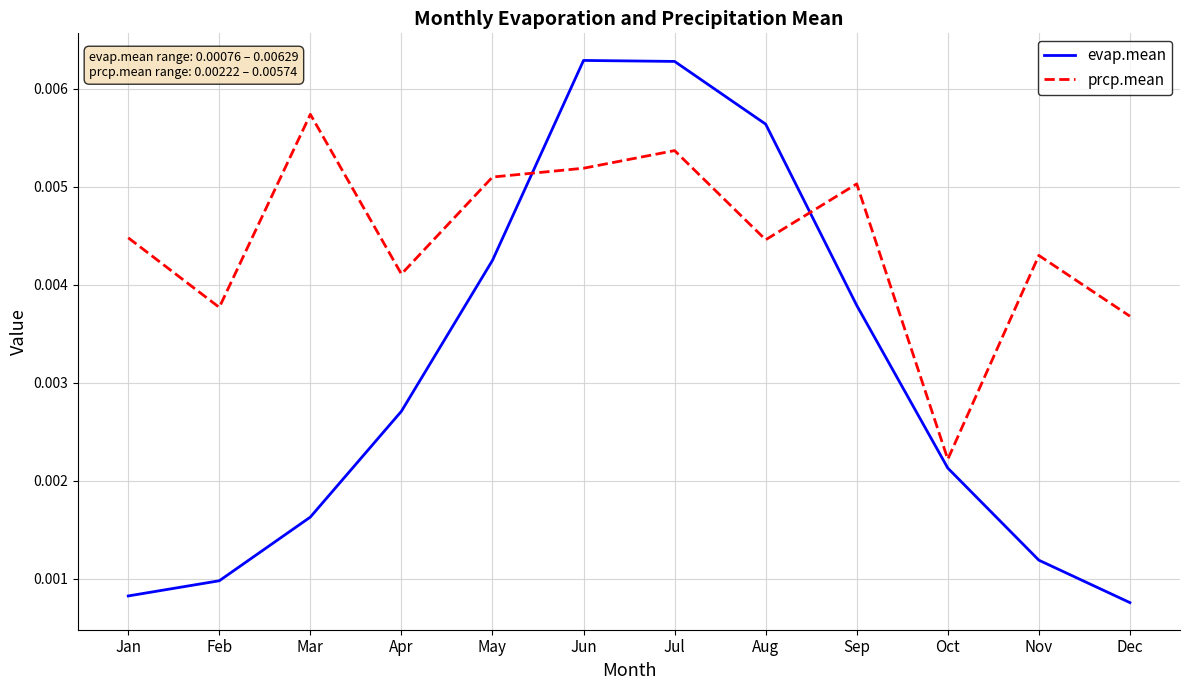

At which category does prcp.mean reach its first local peak?

Mar